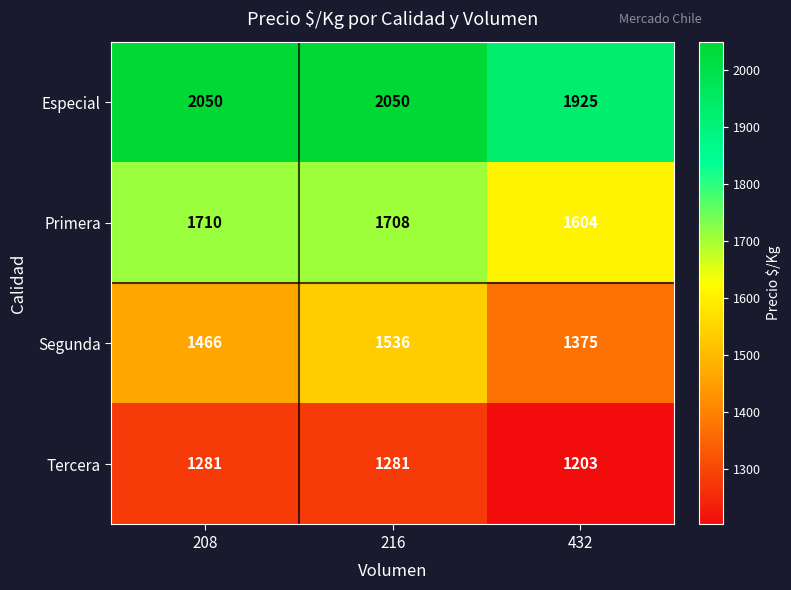

True or false: Primera has a value of 985 at 216.

False